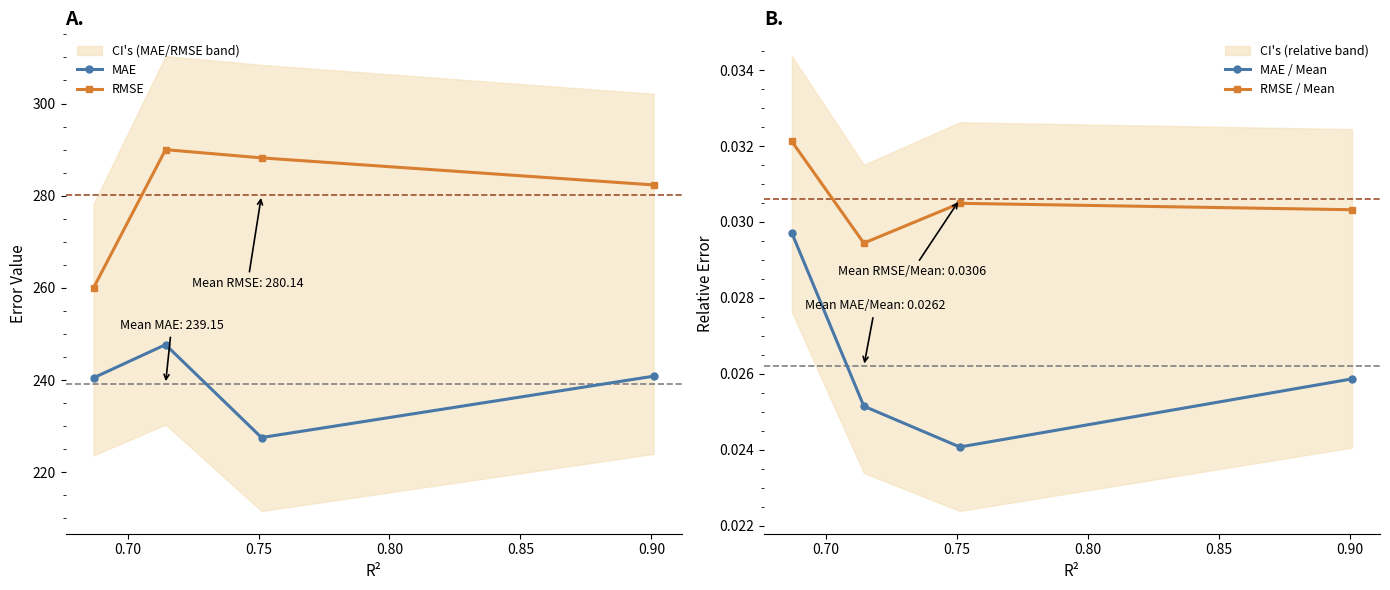

What is the value of the MAE point at the 2nd from the left?

247.7